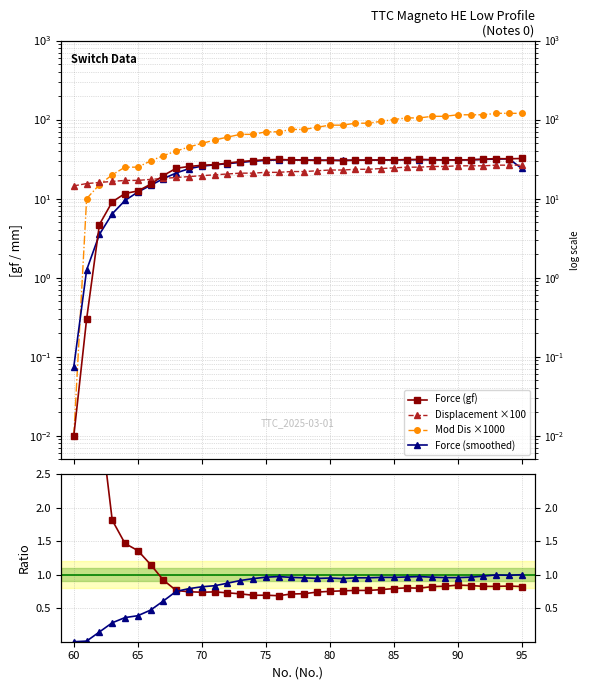

Which series has the largest total across all categories?

Mod Dis ×1000